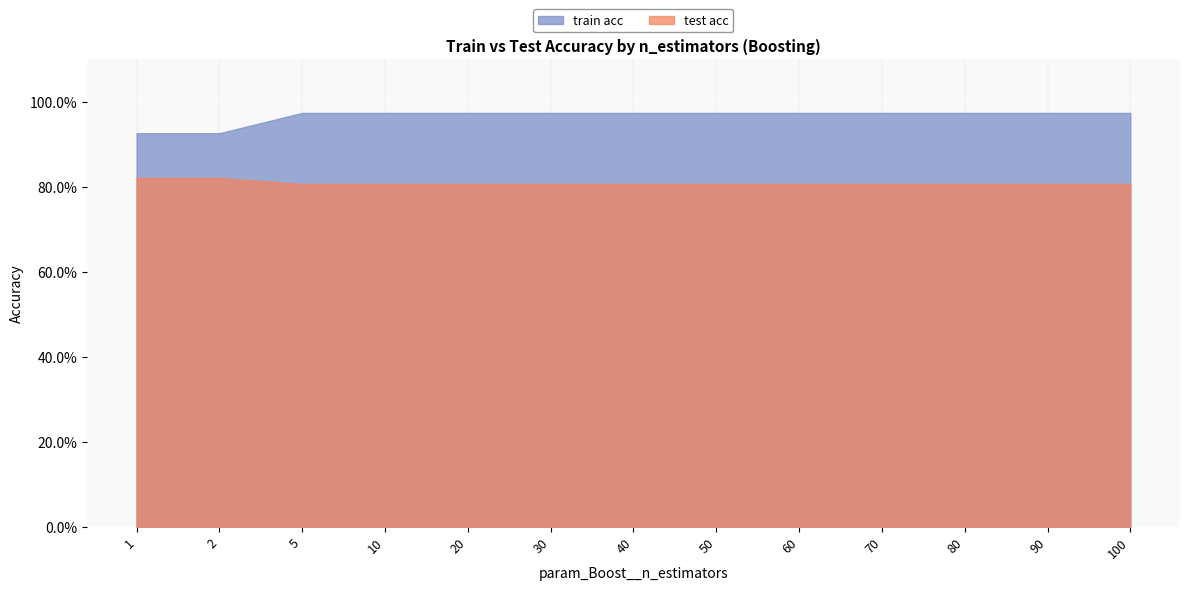

At which label is test acc closest to 0?

5